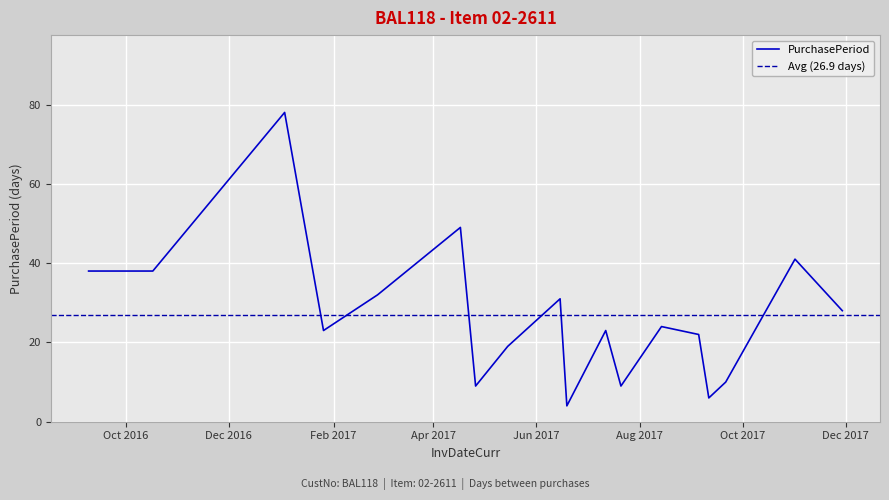

Which label corresponds to the largest value in the chart?

2017-01-03